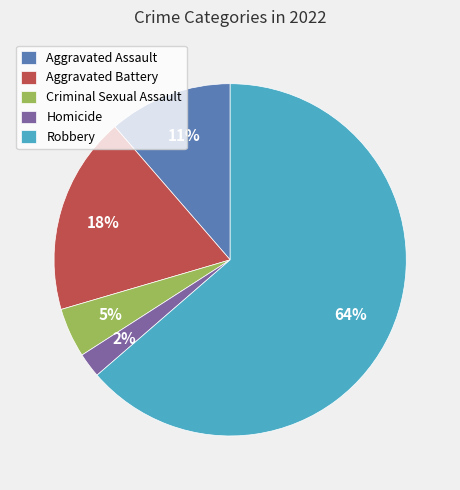

What percentage is the Criminal Sexual Assault slice, to the nearest percent?

5%